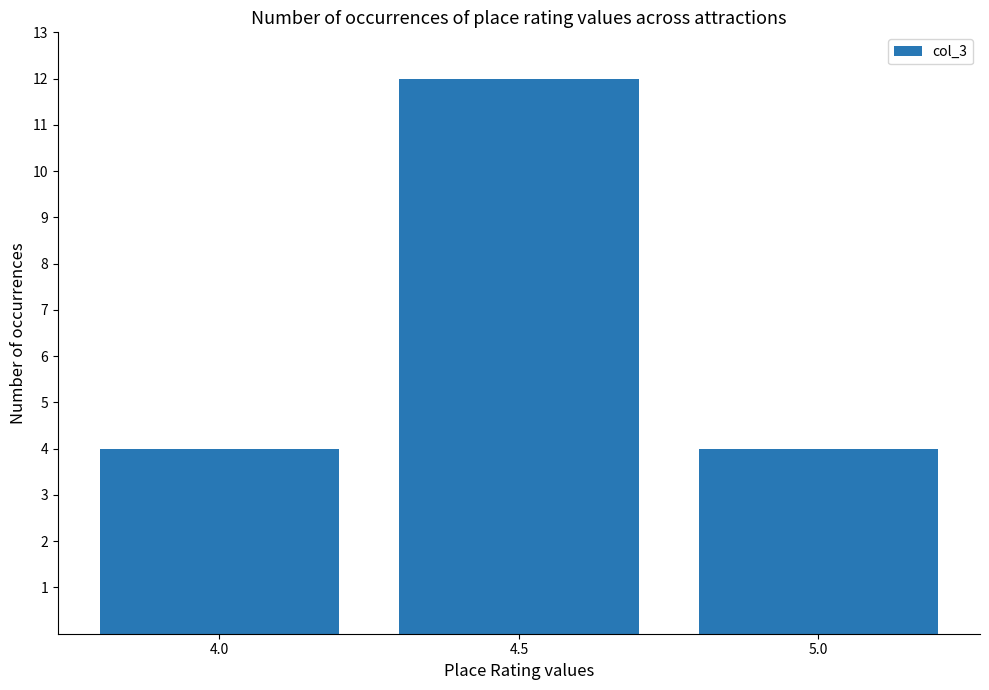

What is the label of the 1st bar from the right?

5.0